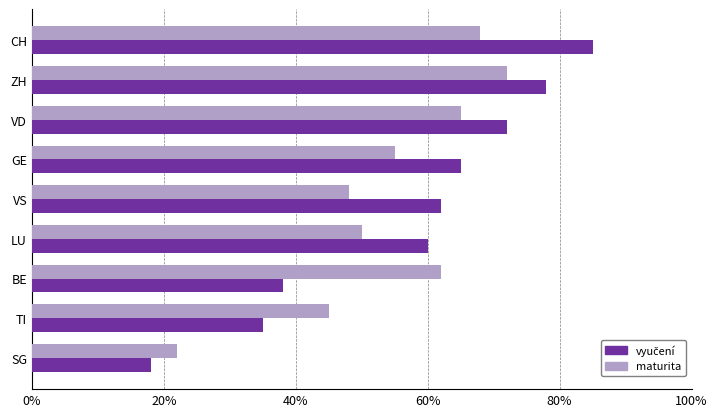

Is it true that maturita equals 45 at TI?

True